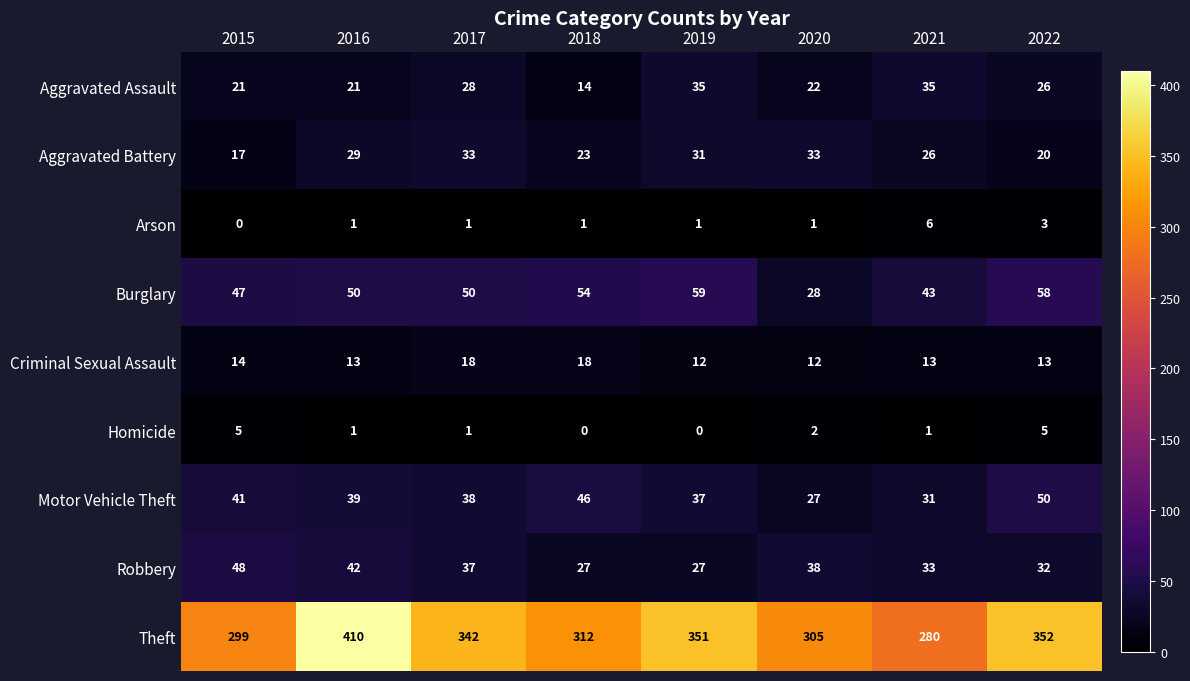

At which label is Homicide closest to 2?

2020